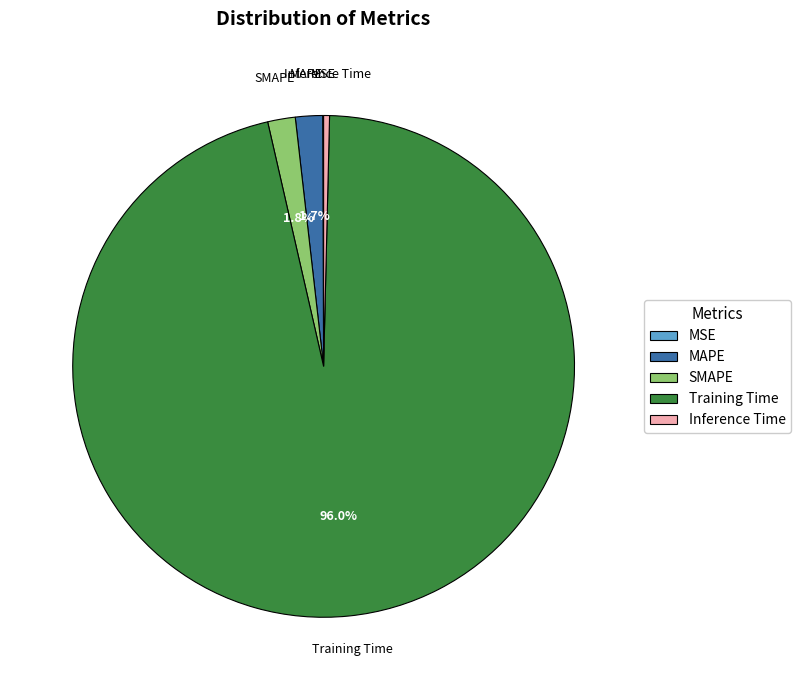

To the nearest percent, what percentage of the pie is Training Time?

96%